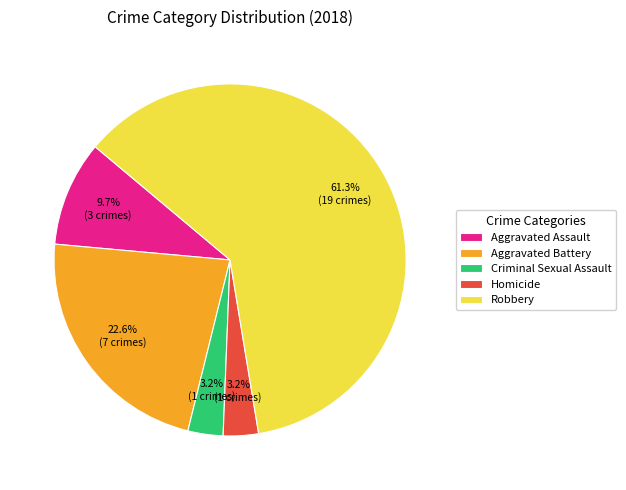

What percentage is the Homicide slice, to the nearest percent?

3%